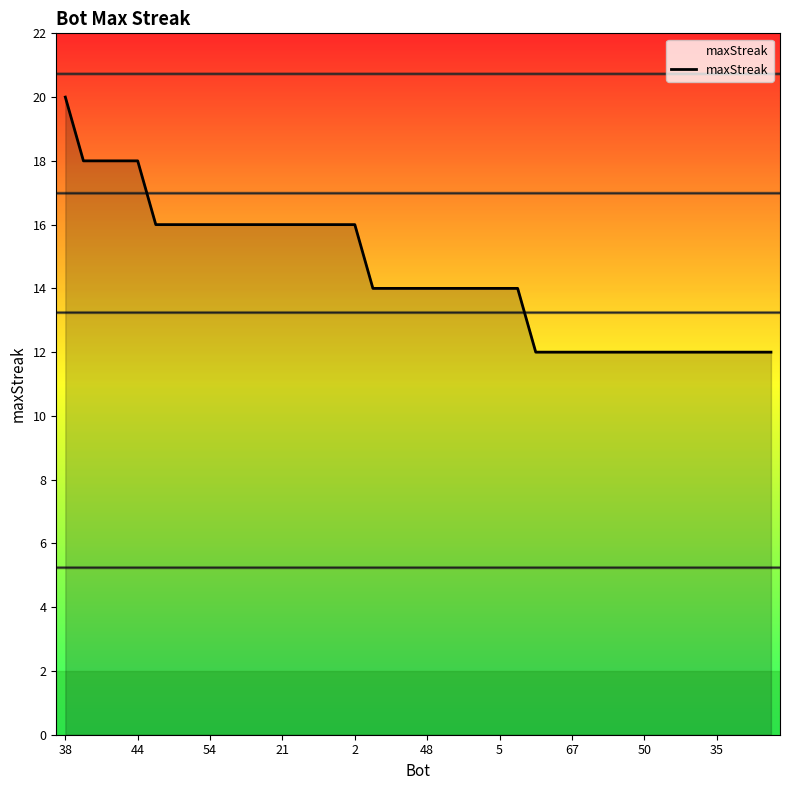

How many lines are shown in the chart?

1